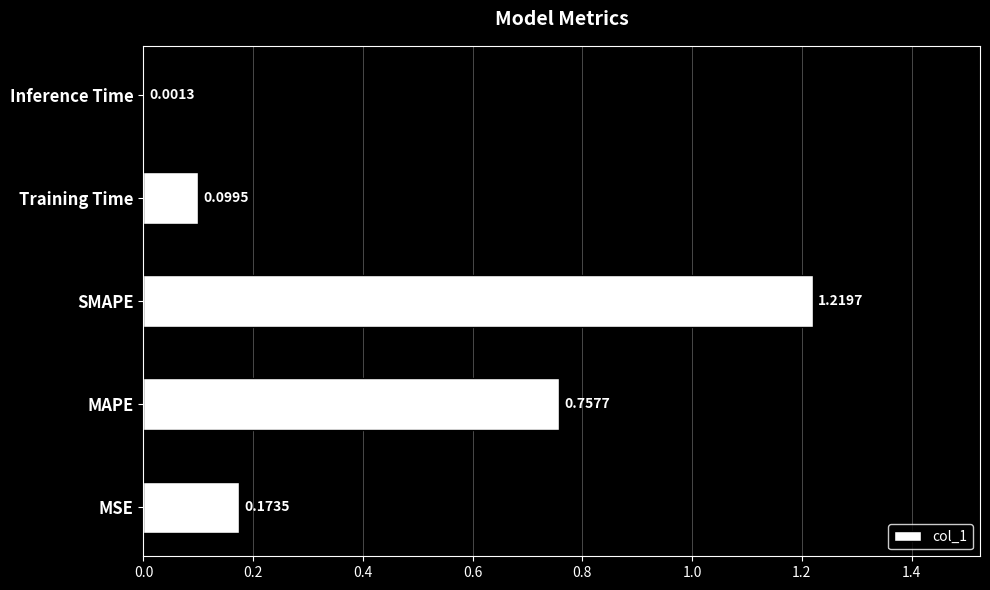

Which label corresponds to the largest value in the chart?

SMAPE